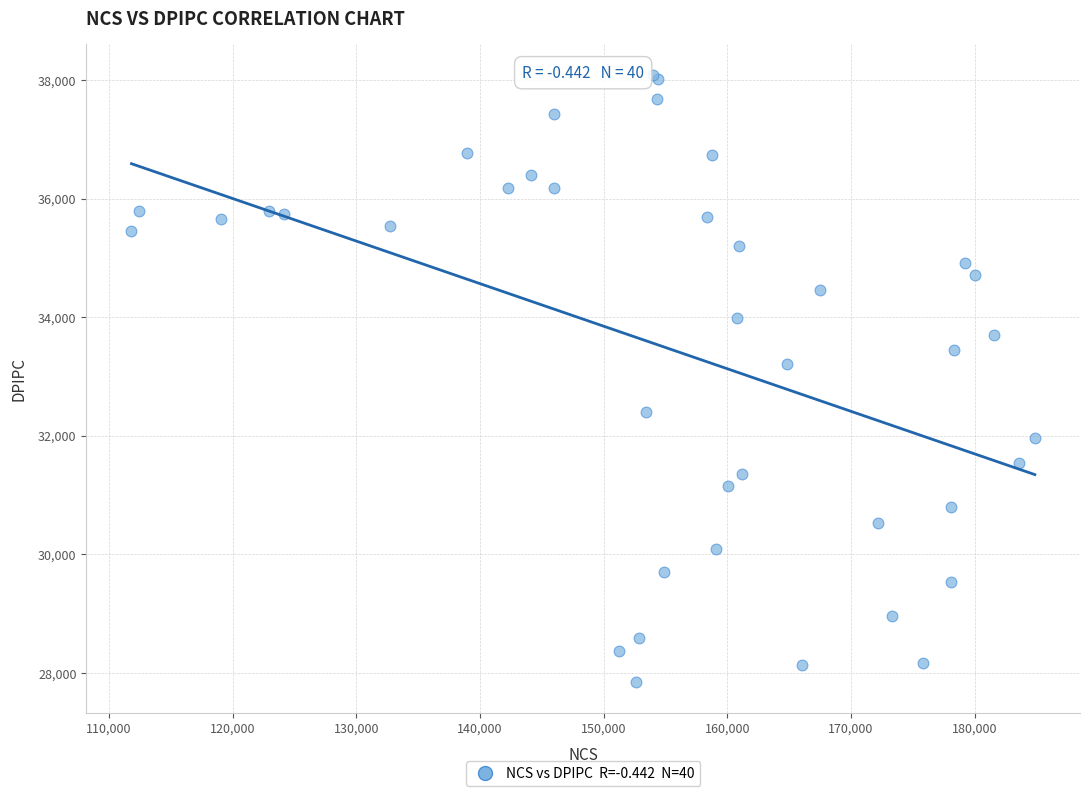

What Y value in the scatter plot is closest to 32968?

33217